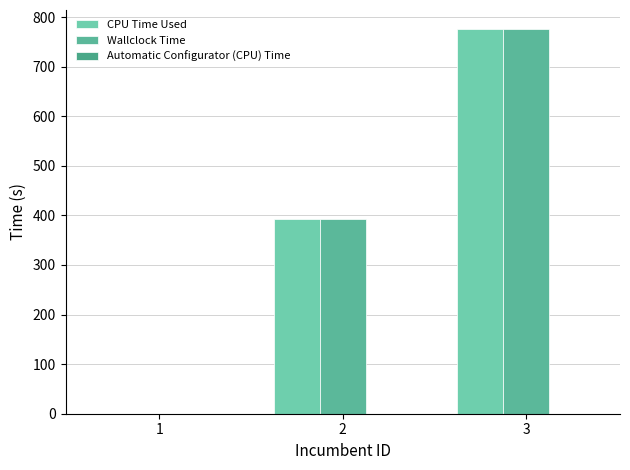

How many series are shown in this chart?

3